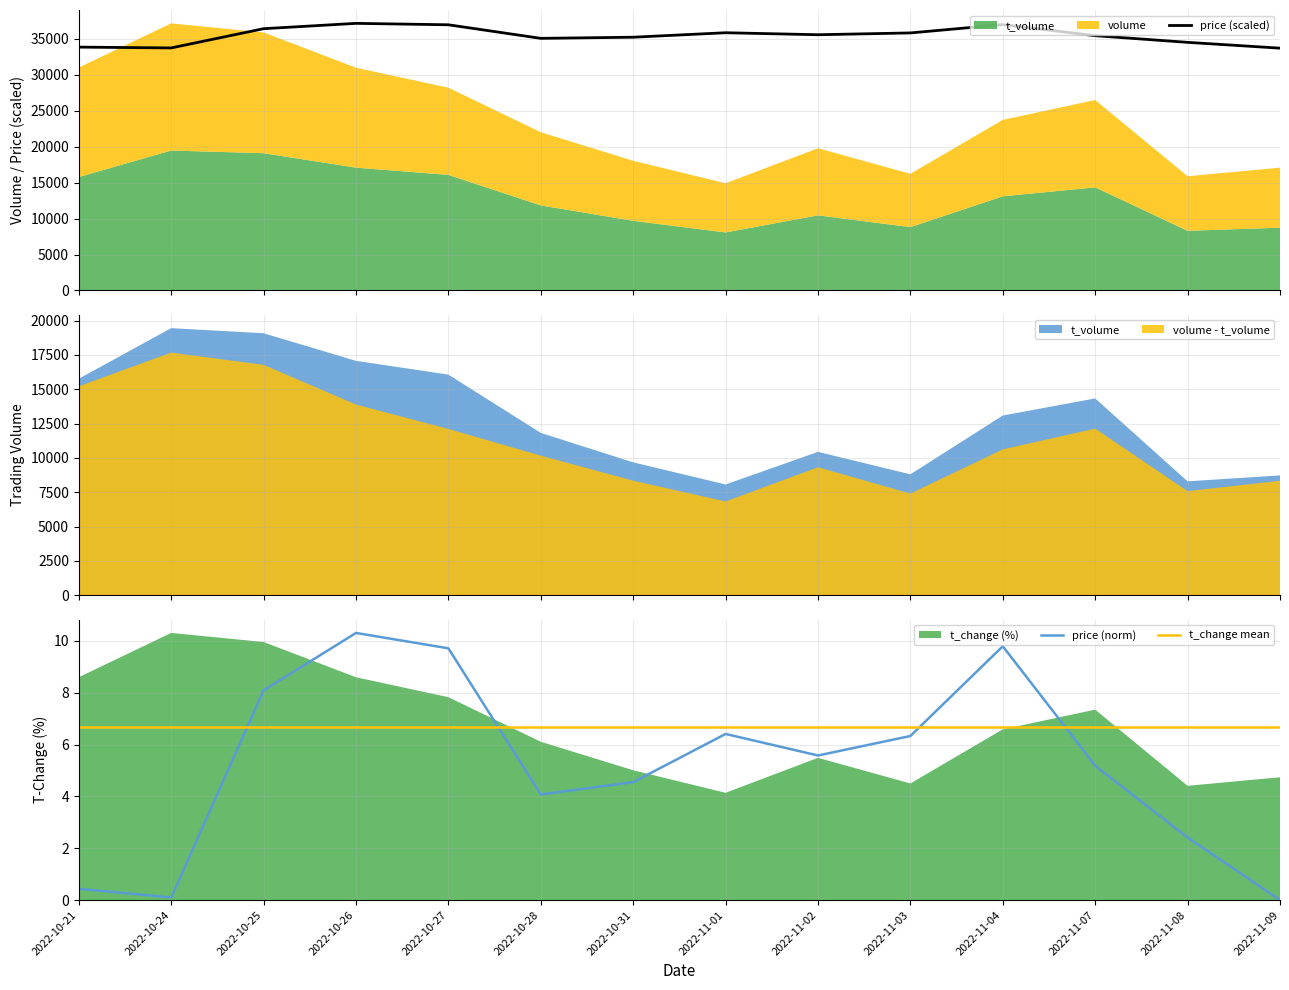

At which label does price (norm) reach its peak?

2022-10-26